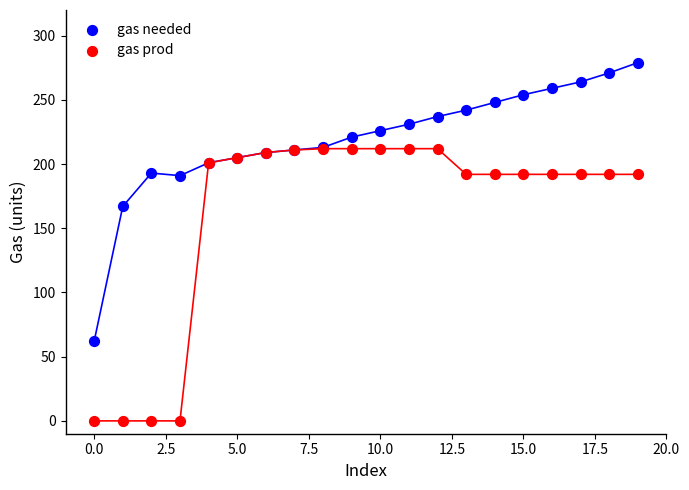

Across all series, what Y value is closest to 139?

167